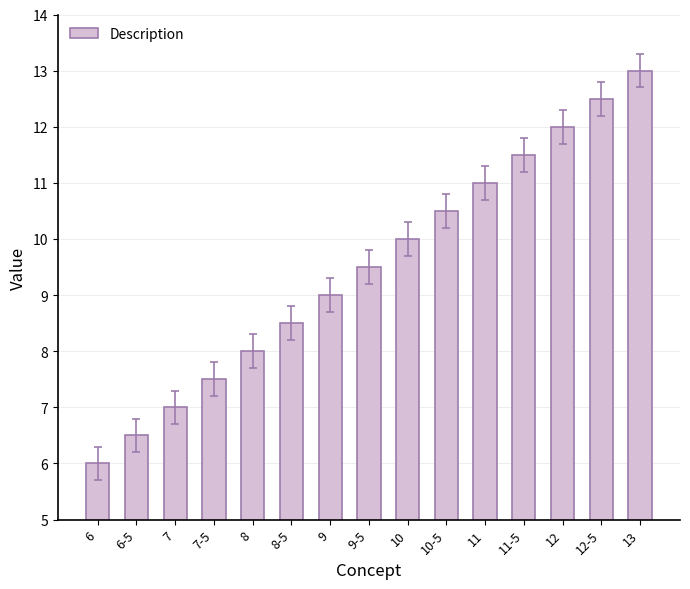

List the labels in order of value, smallest first.

6, 6-5, 7, 7-5, 8, 8-5, 9, 9-5, 10, 10-5, 11, 11-5, 12, 12-5, 13